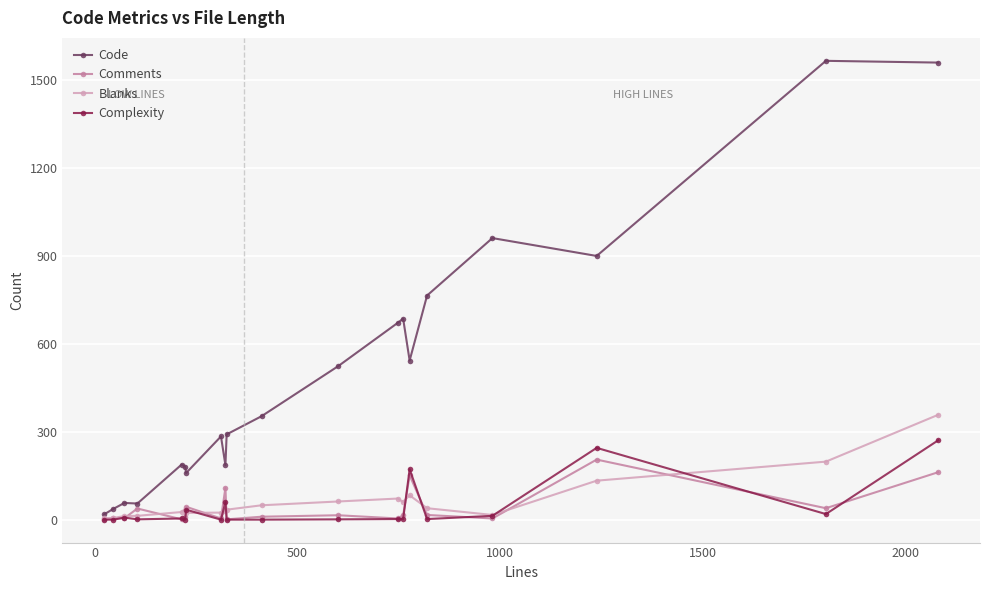

What is the average value of the Blanks series?

64